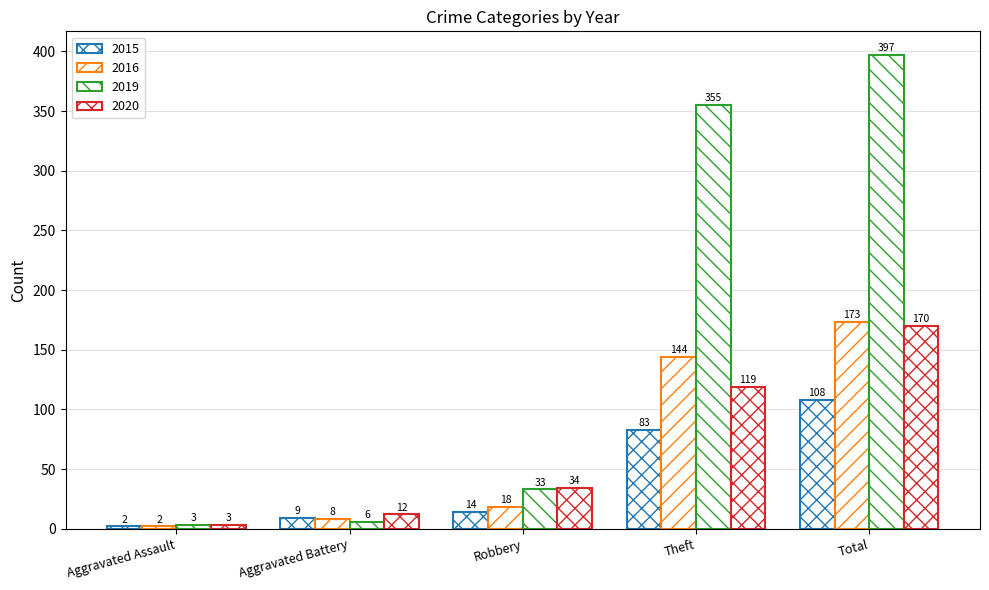

How many bars are there in each group?

4